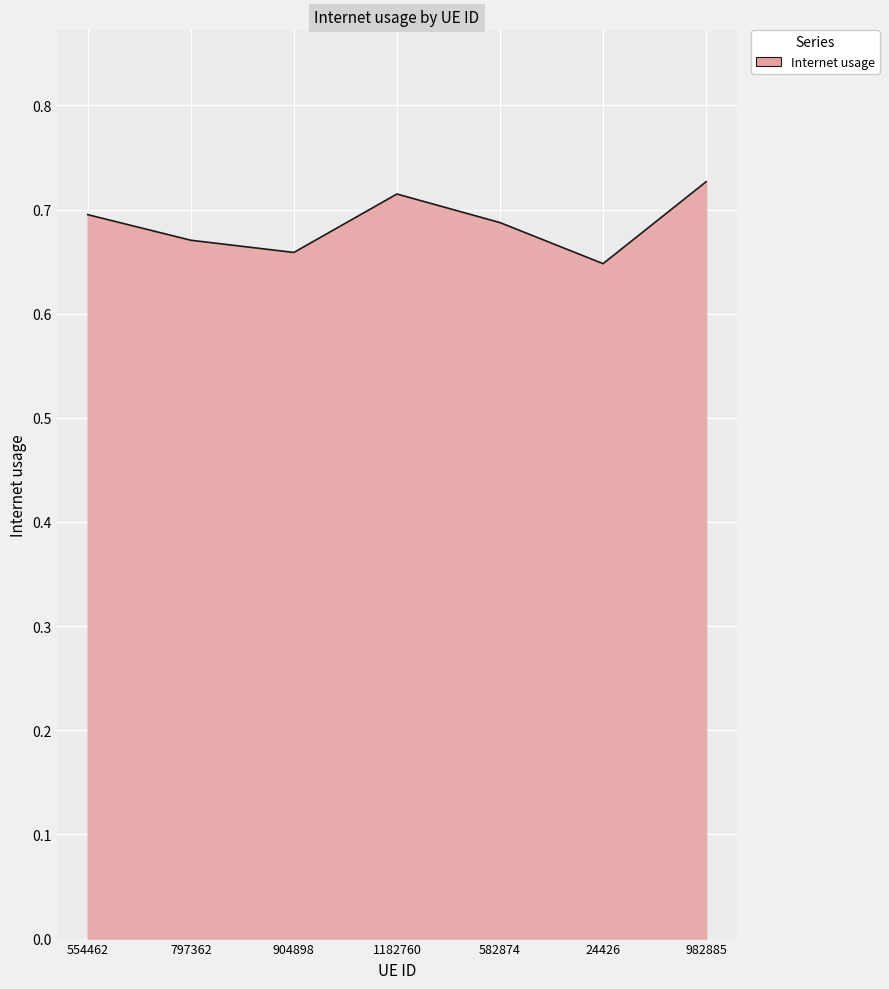

Which category has the lowest value across all series?

24426